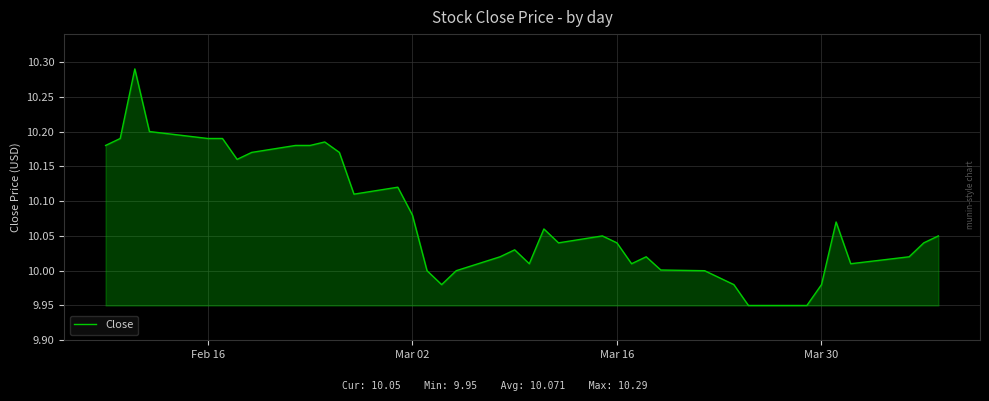

What is the difference between the maximum and minimum values?

0.3